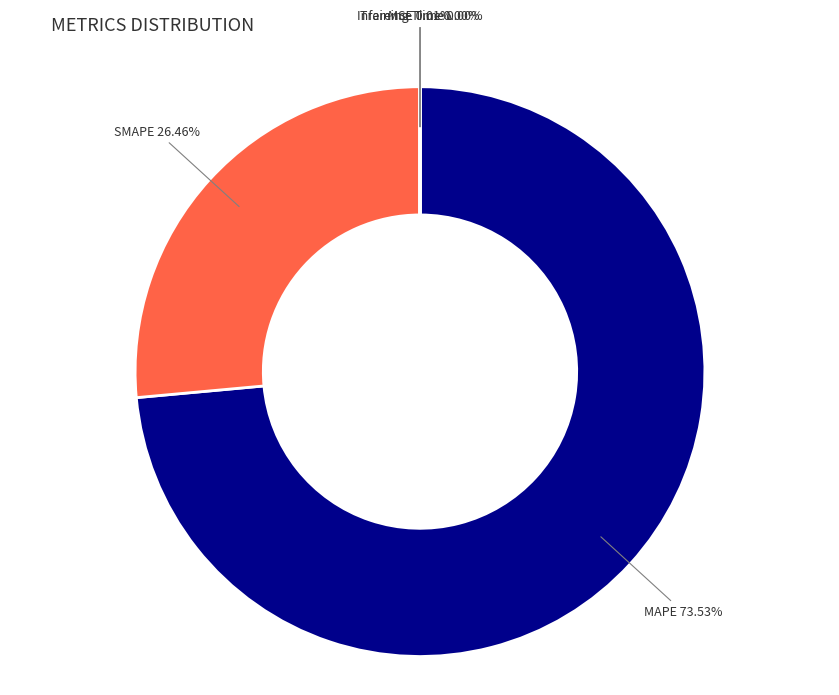

Which category has the biggest portion of the pie?

MAPE